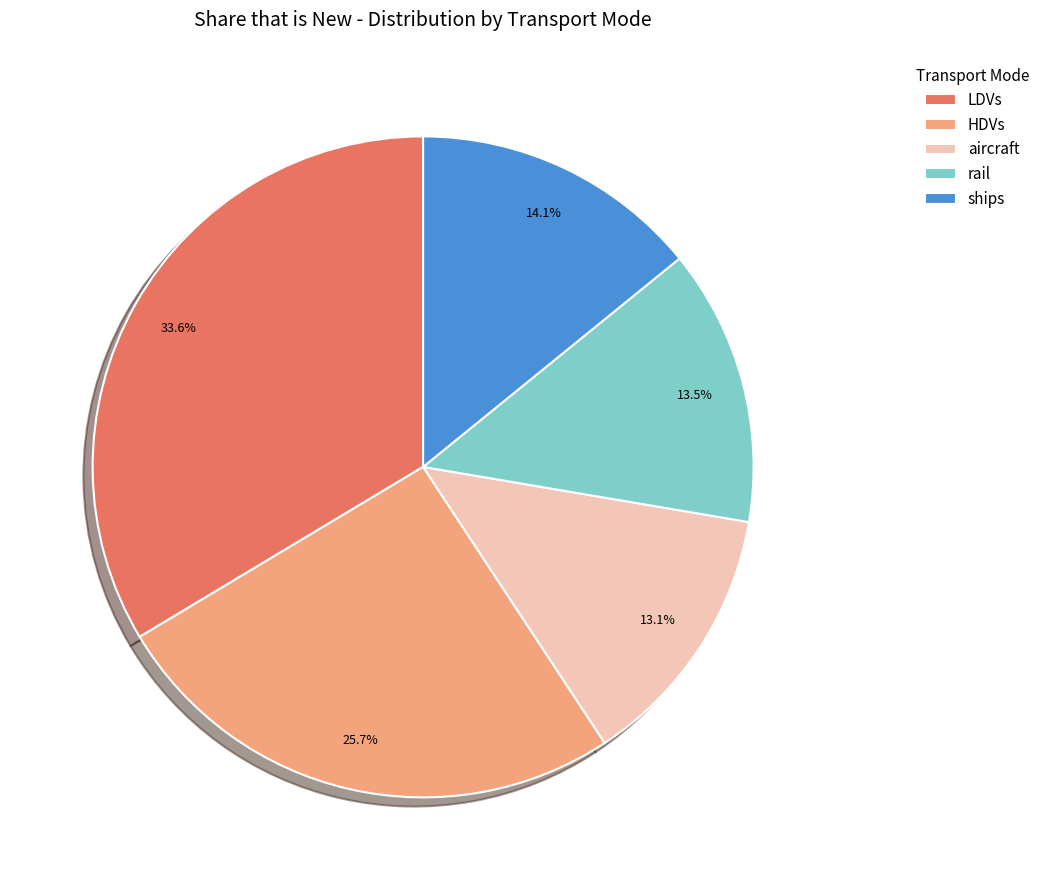

To the nearest percent, what portion does ships represent?

14%